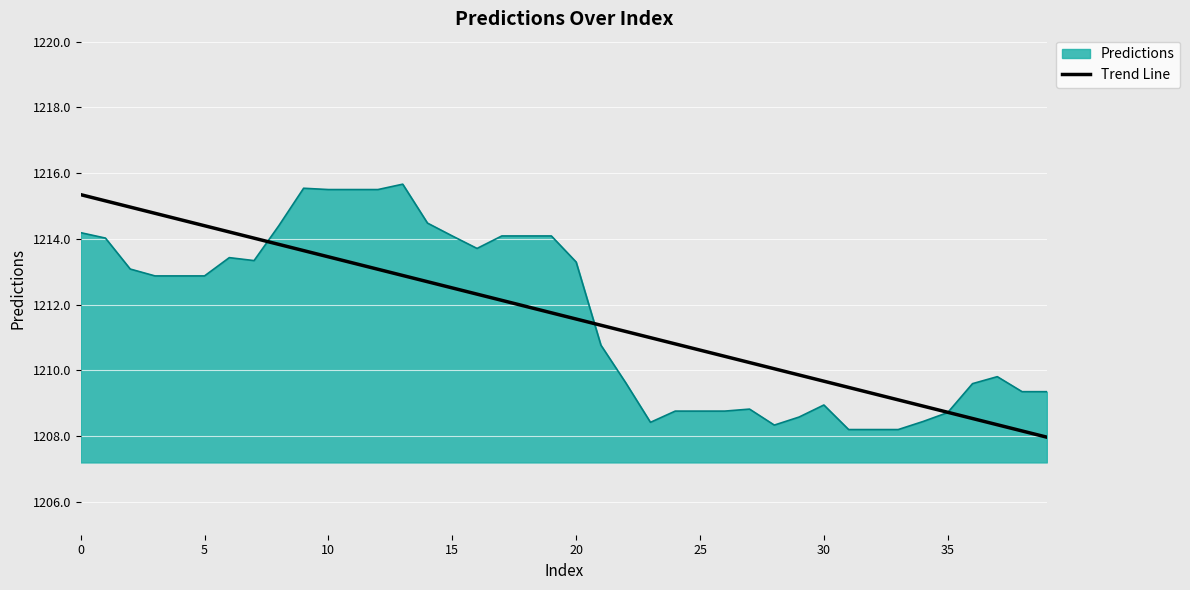

What is the minimum value for Predictions?

1208.2